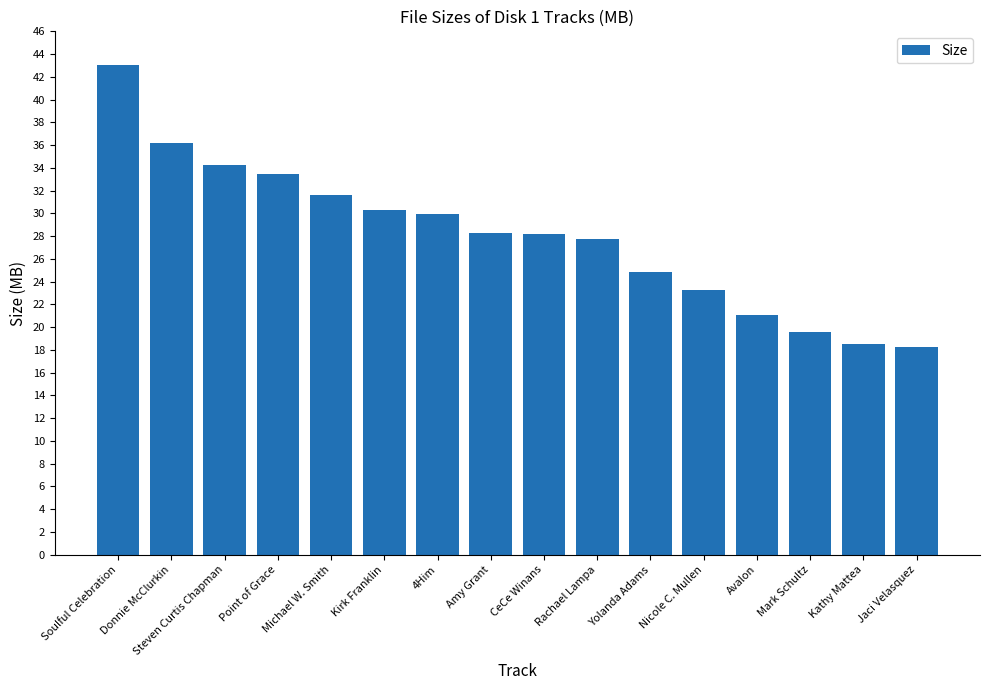

At which label does the data first exceed 28?

Soulful Celebration